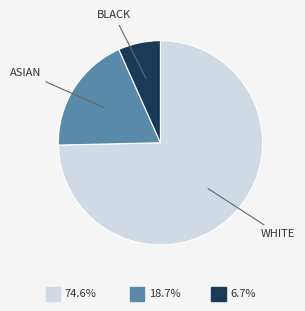

Is there a majority slice in this chart?

Yes